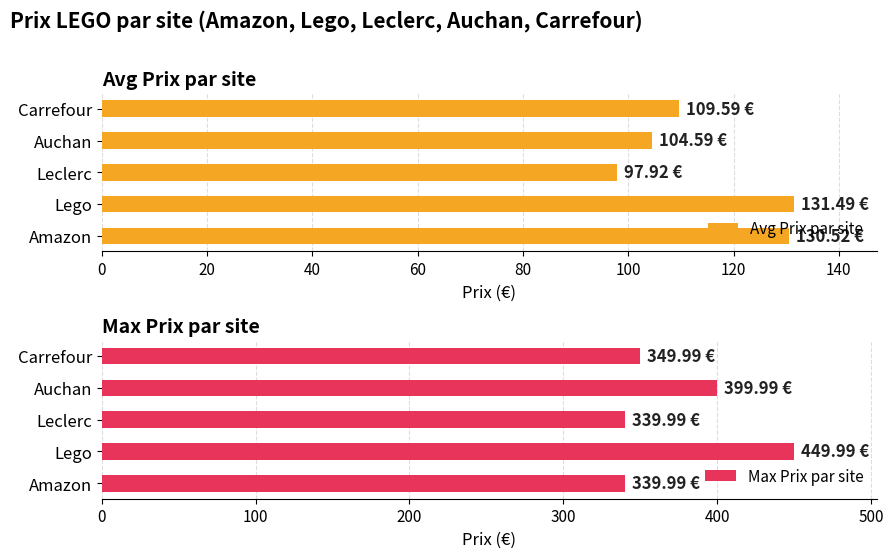

The value of Avg Prix par site at Leclerc is 97.9. True or false?

True